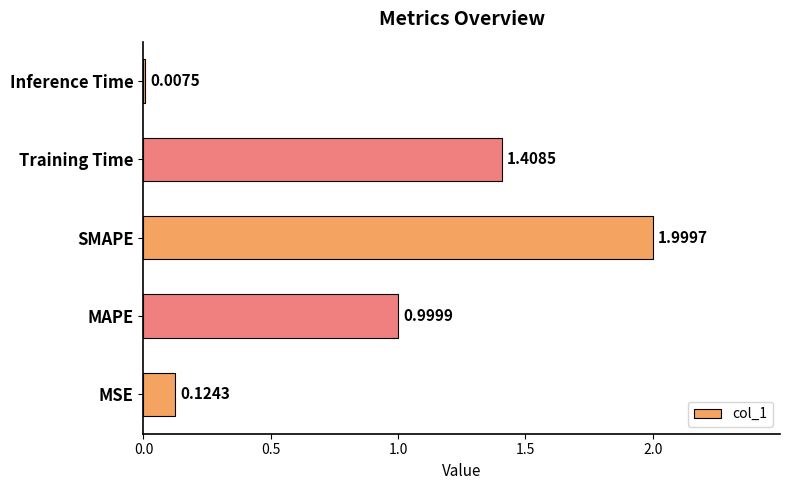

At which label is the value closest to 1?

MAPE